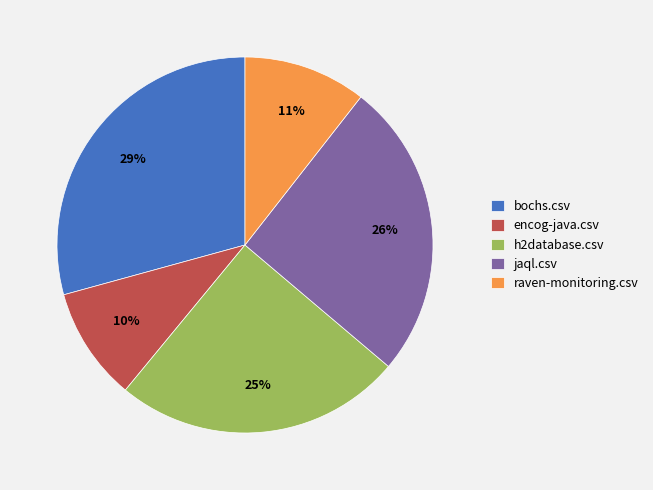

What percentage is the jaql.csv slice, to the nearest percent?

26%